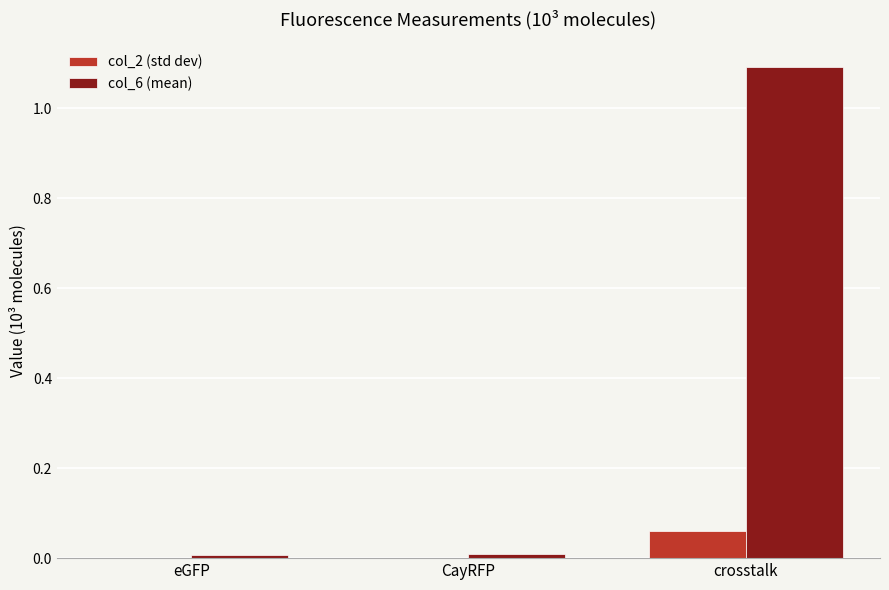

Which category has the highest value across all series?

crosstalk